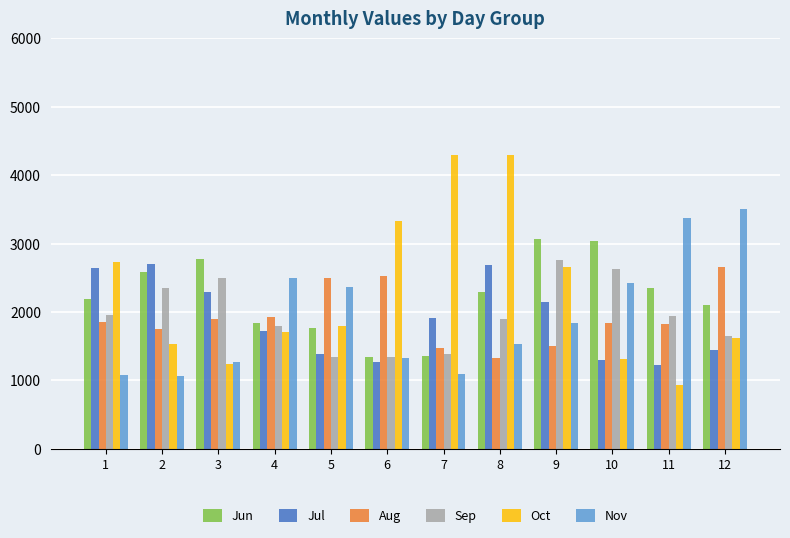

Are the bars grouped side by side (vs. stacked)?

Yes